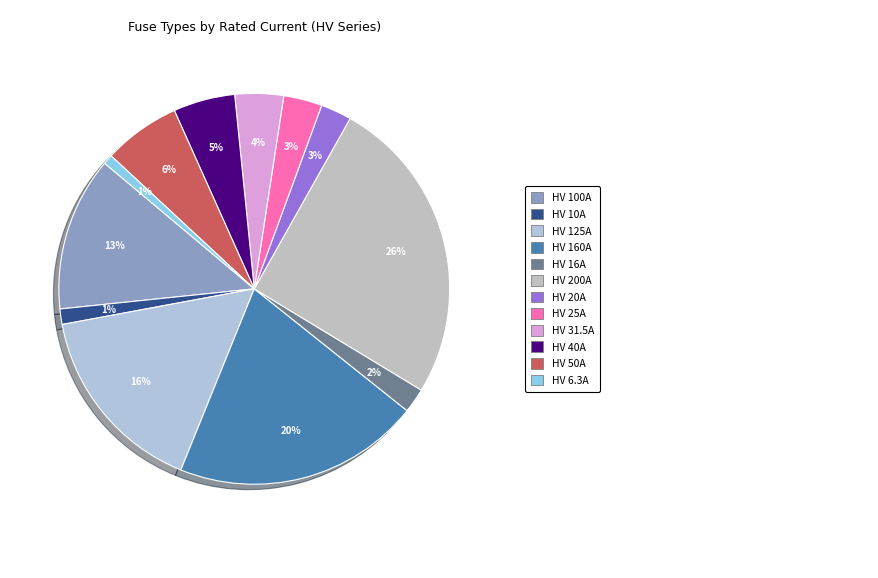

What is the largest slice in the pie chart?

HV 200A